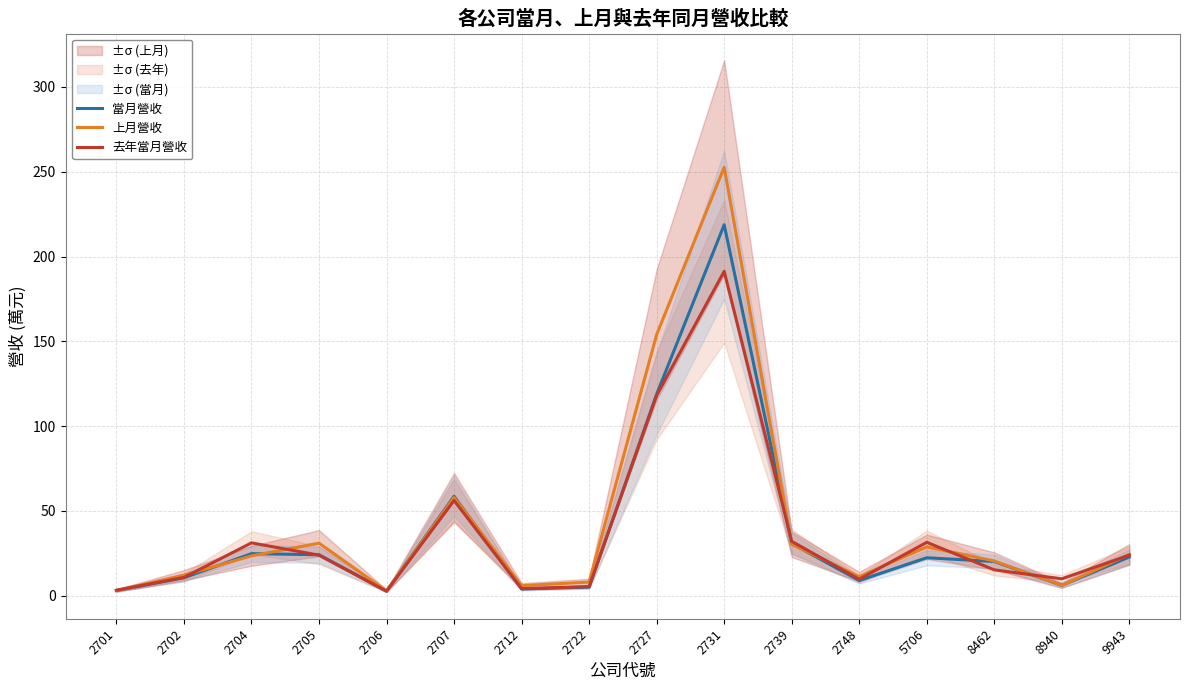

What is the average value of the 當月營收 series?

36.3